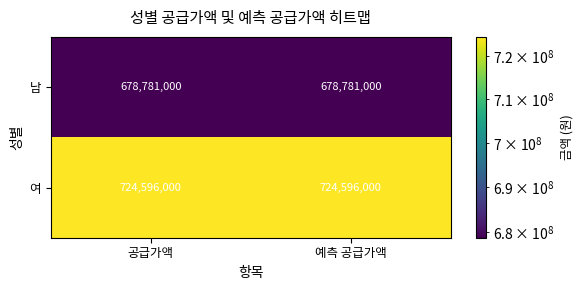

Which series has the largest total across all categories?

여